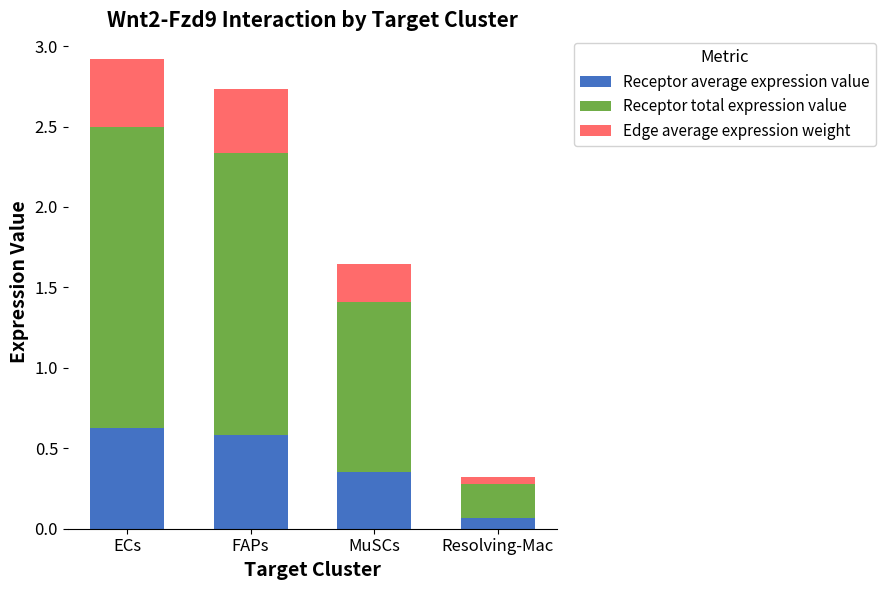

True or false: Receptor average expression value has a value of 0.6 at FAPs.

True